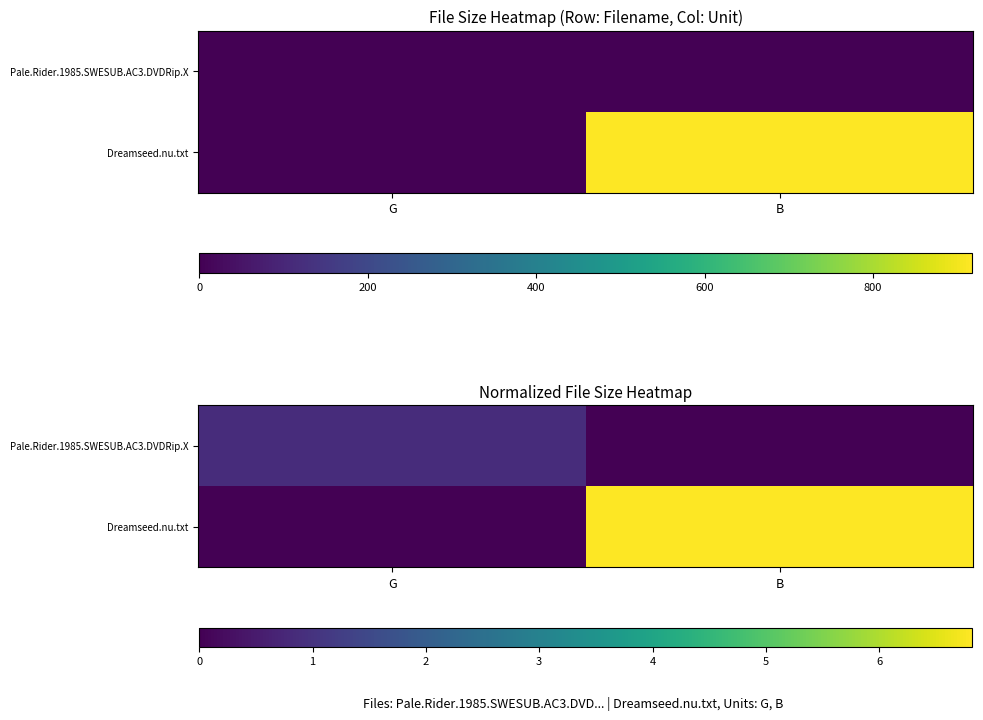

What is the maximum value shown in the chart?

6.8